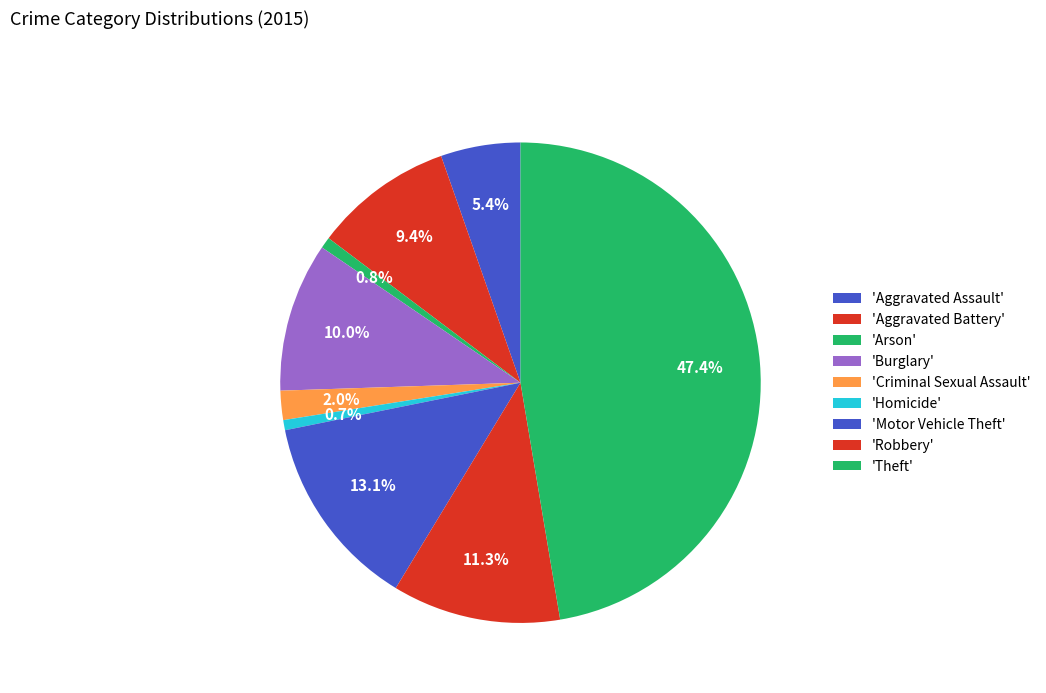

Count the number of slices in the pie.

9